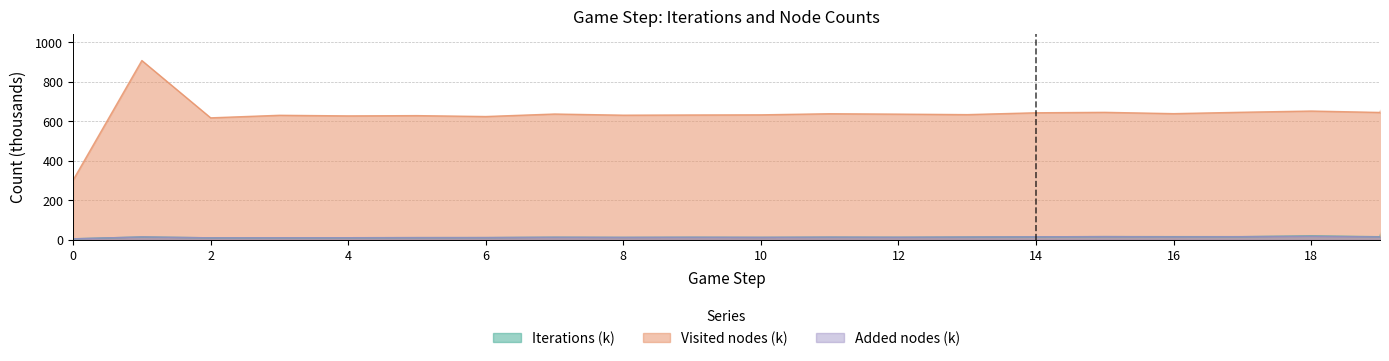

What value does the Added nodes series have at 6?

10.9